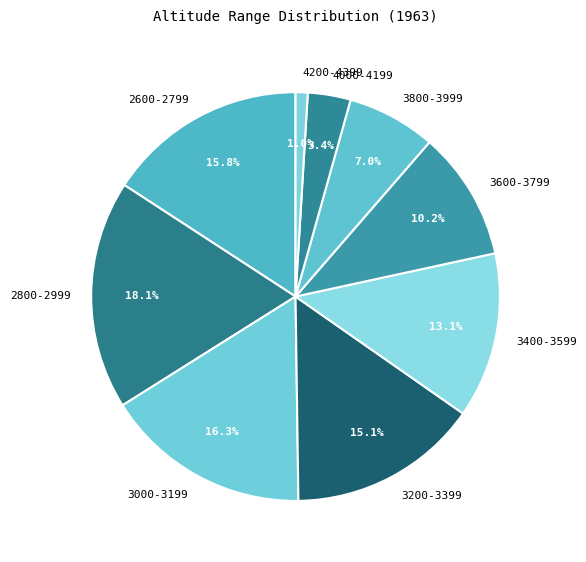

Which slice is the largest?

2800-2999